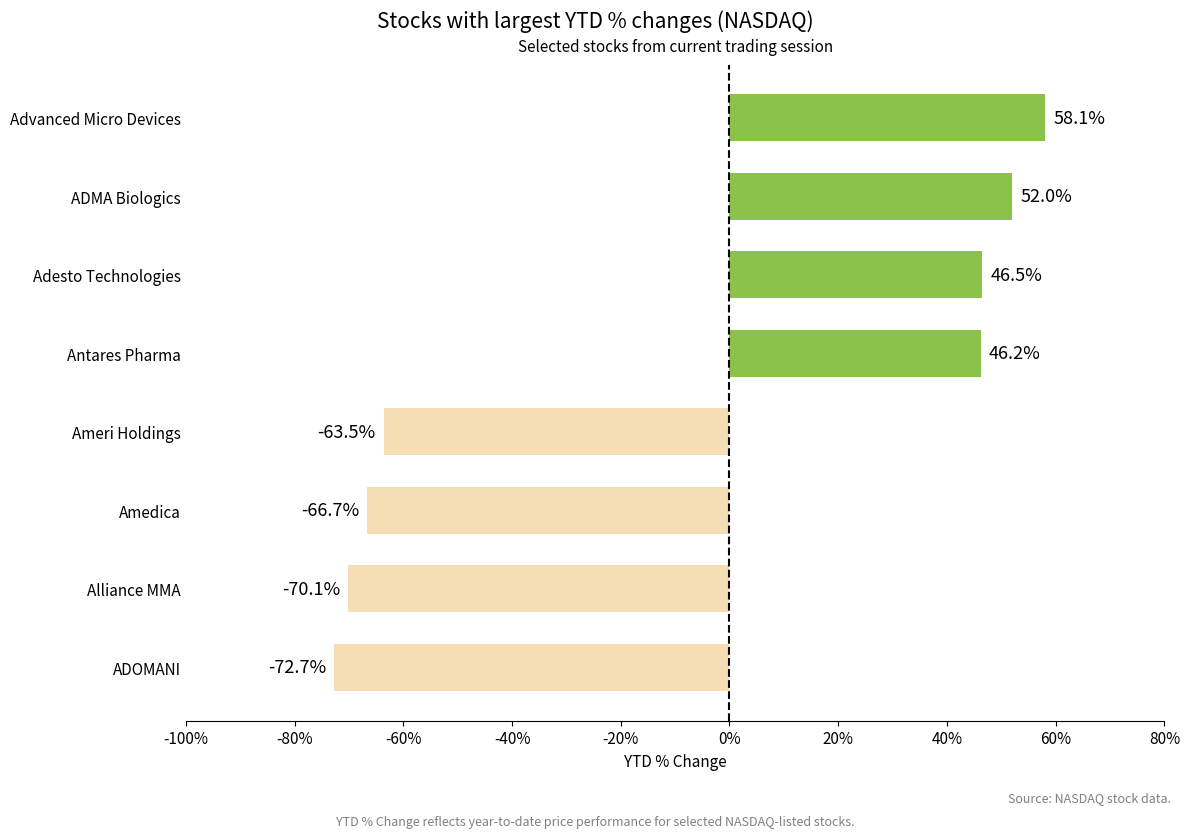

What is the minimum value shown in the chart?

-72.7